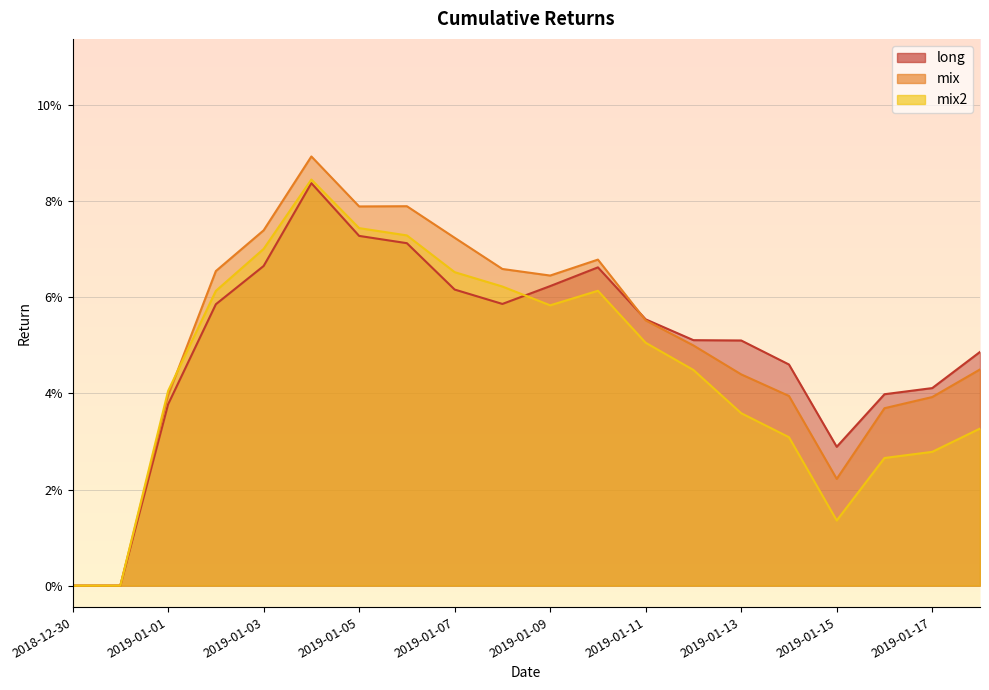

How many data points does each series have?

20